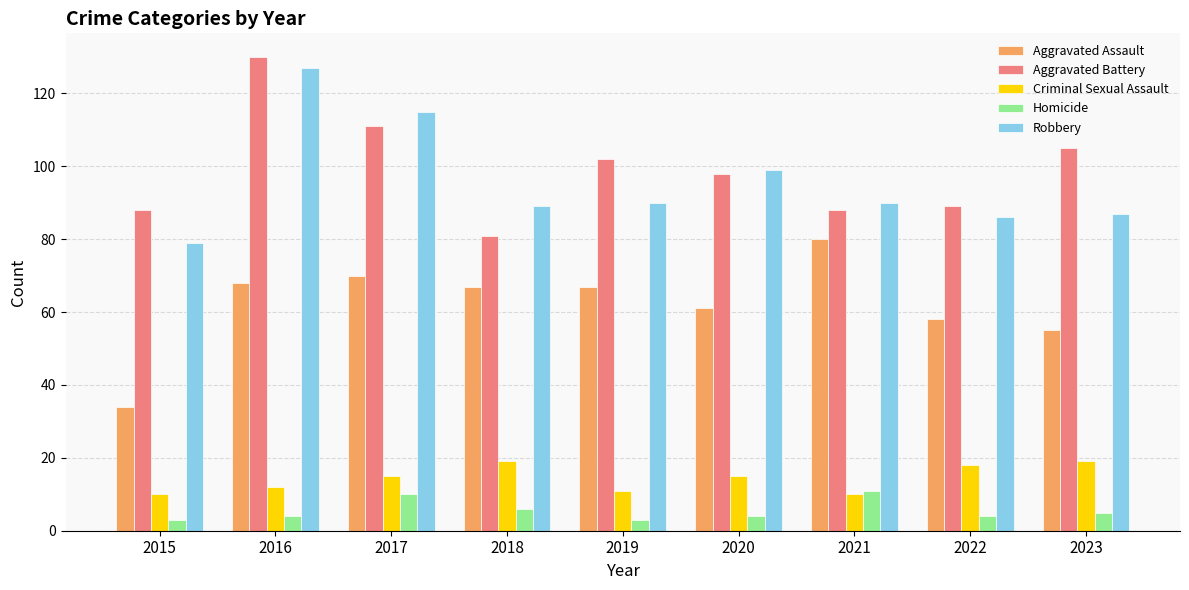

What is the difference between the highest and lowest values at 2015?

85